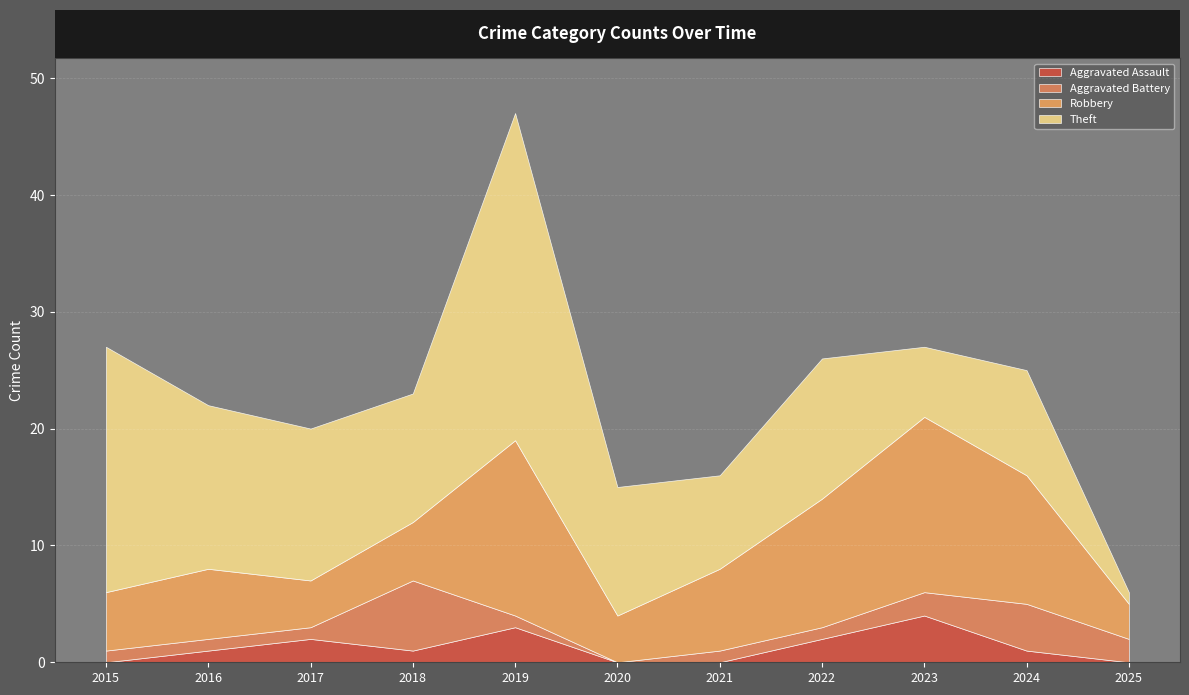

How many data points does each series have?

11